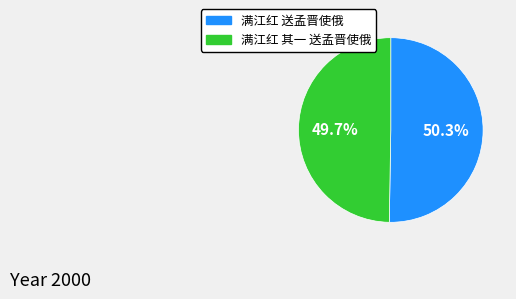

How many segments does this pie chart have?

2